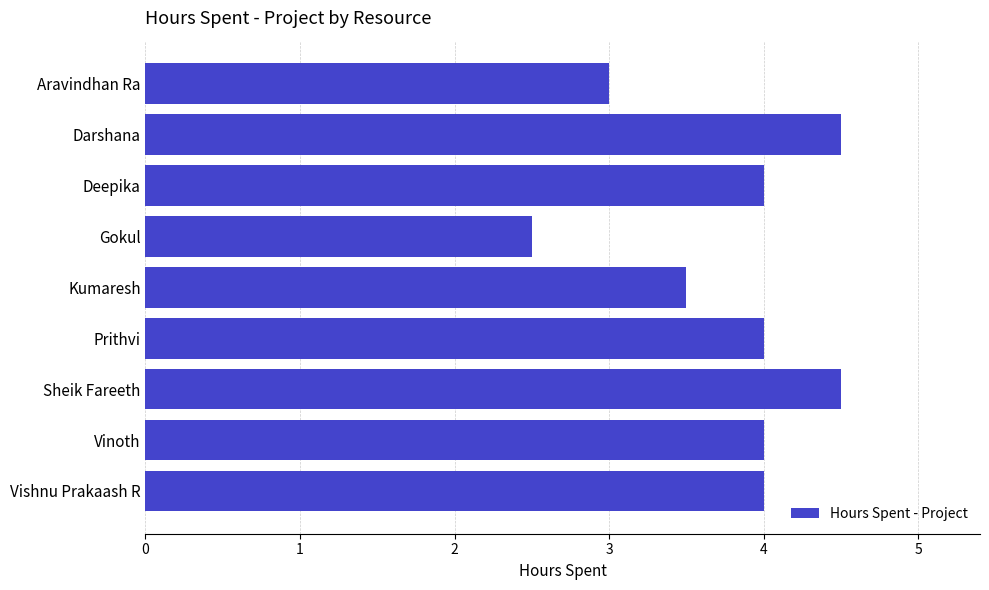

What is the change in value from Aravindhan Ra to Kumaresh?

+0.5